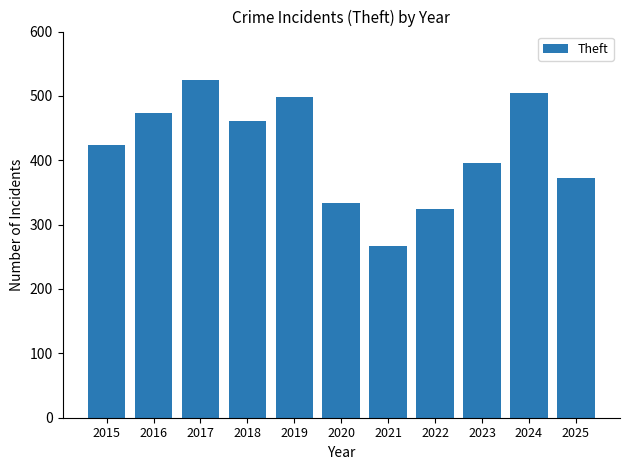

True or false: the data shows 191 at 2017.

False